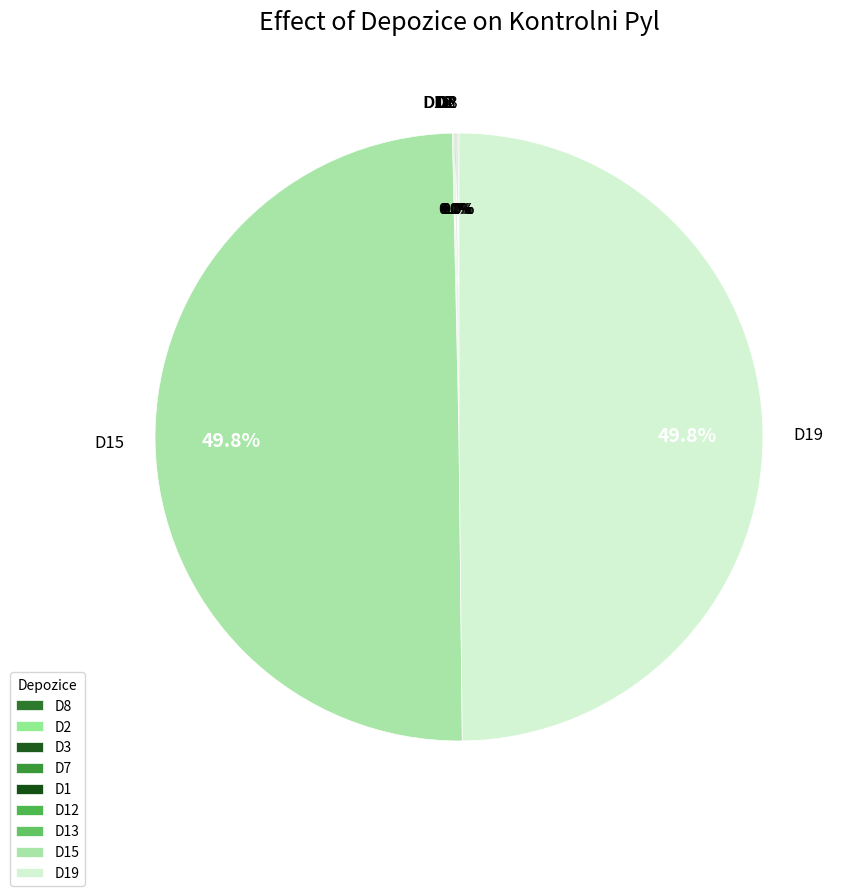

How many segments does this pie chart have?

9